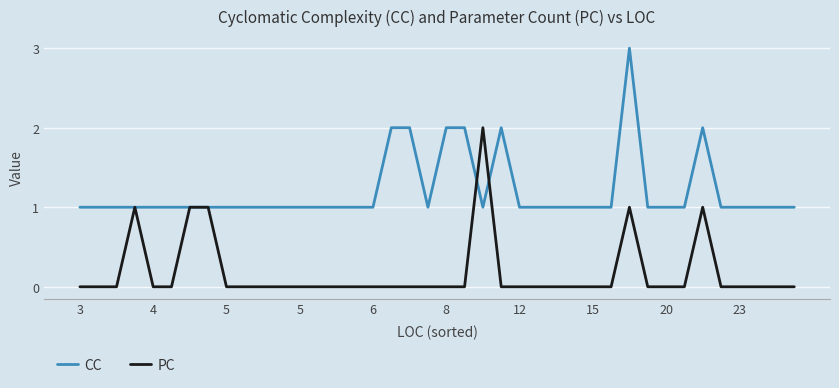

List the series in order of their overall mean, highest first.

CC, PC